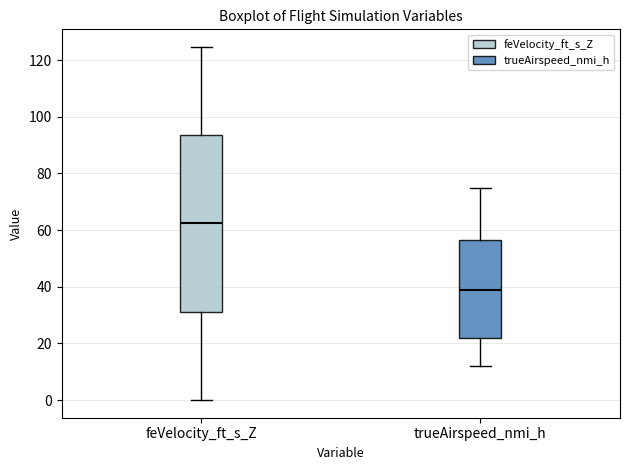

Reading left to right, read every box against the y-axis: the position of its median line, the range the box covers, and the ends of its whiskers. The values are not printed on the chart, so give them approximately, as read against the axis.

feVelocity_ft_s_Z: median 62, box 32 to 94, whiskers 0 to 124
trueAirspeed_nmi_h: median 38, box 22 to 56, whiskers 12 to 74